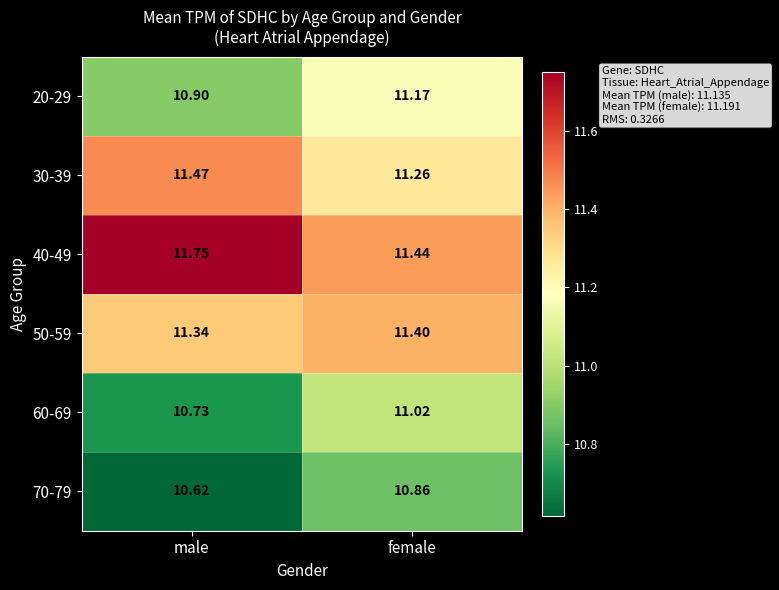

Which series has the widest spread of values?

40-49